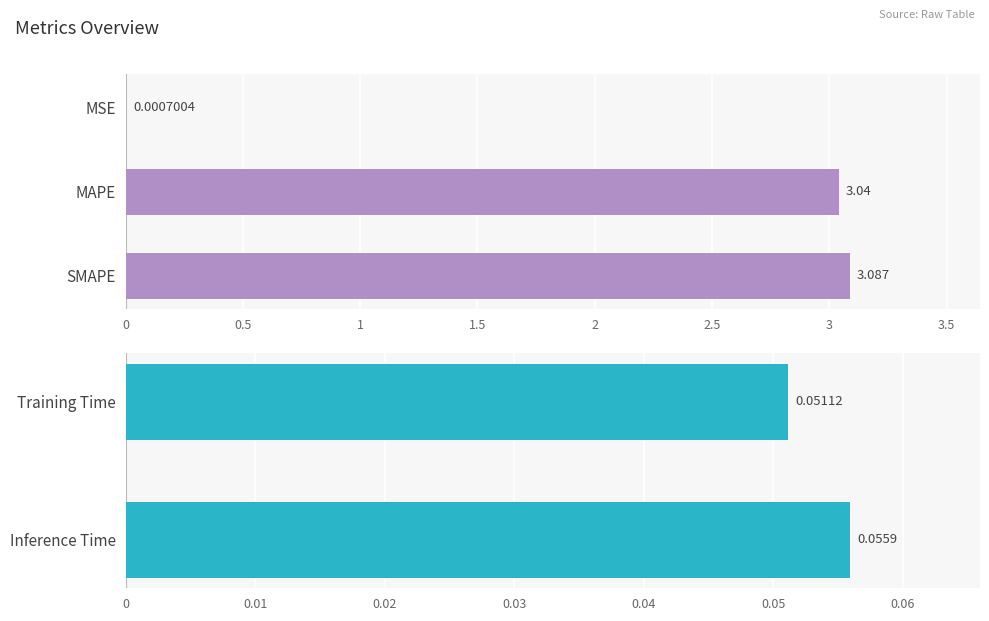

True or false: the data shows 0.1 at Training Time.

True